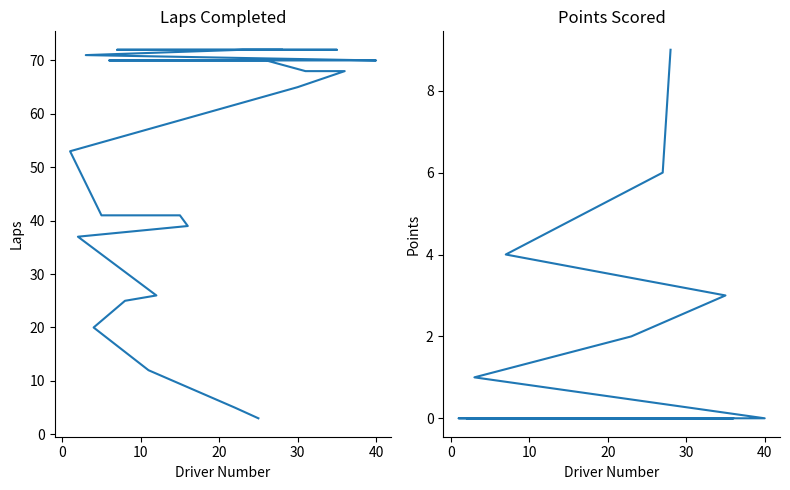

What are all the series names shown in the legend?

Laps, Points